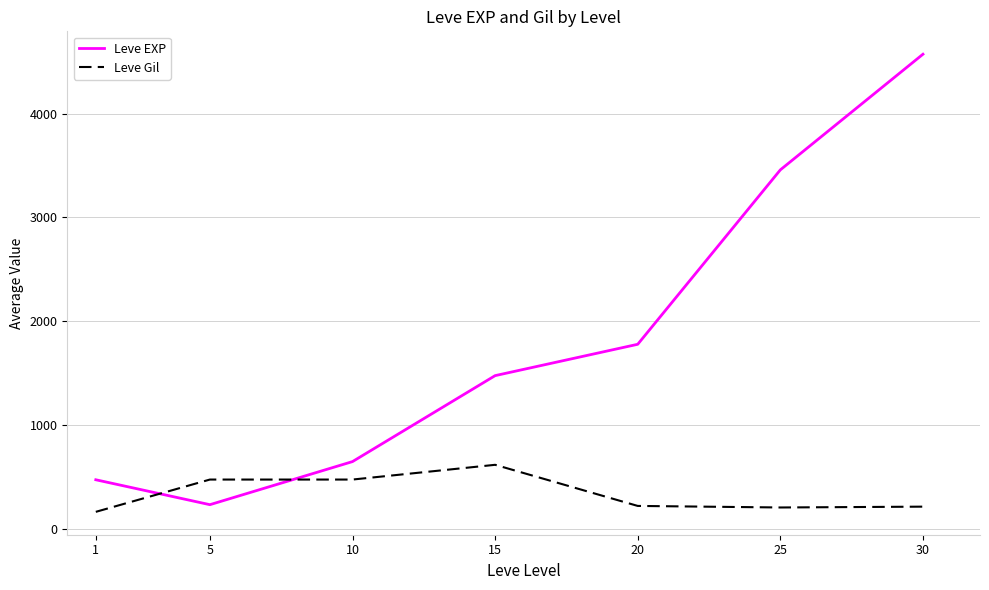

List the series in order of their overall mean, highest first.

Leve EXP, Leve Gil